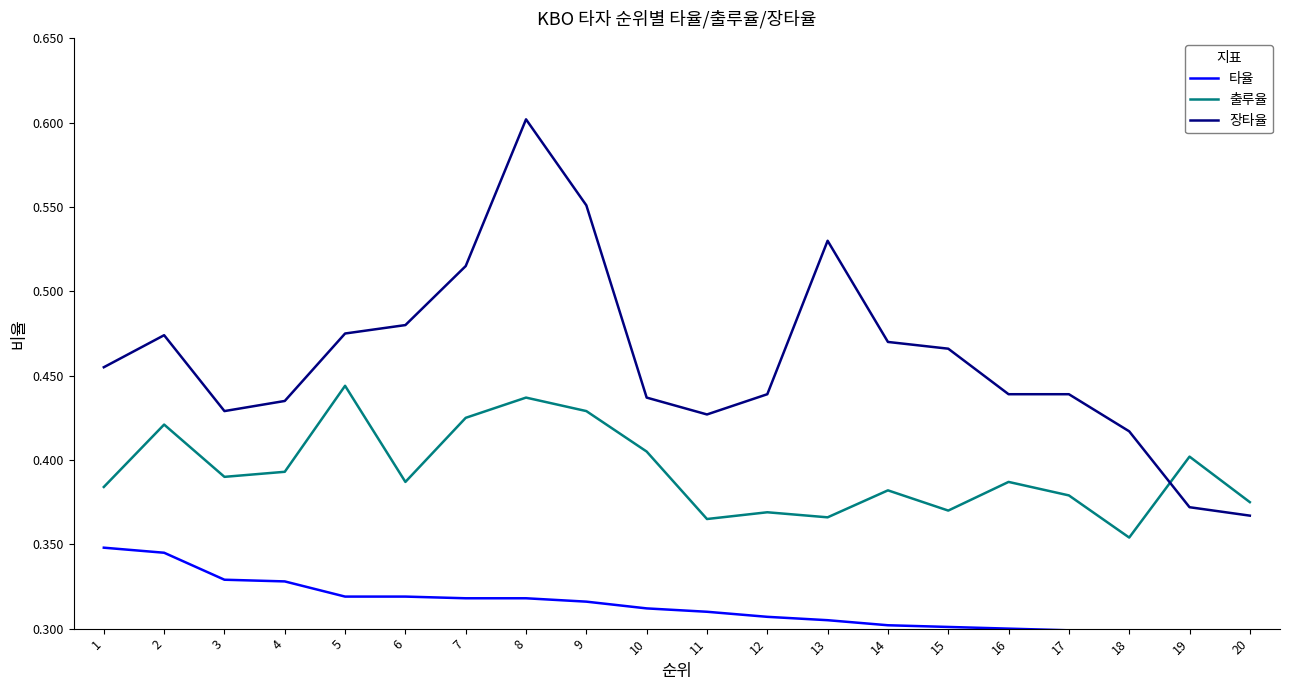

What value does the 타율 series have at 16?

0.3